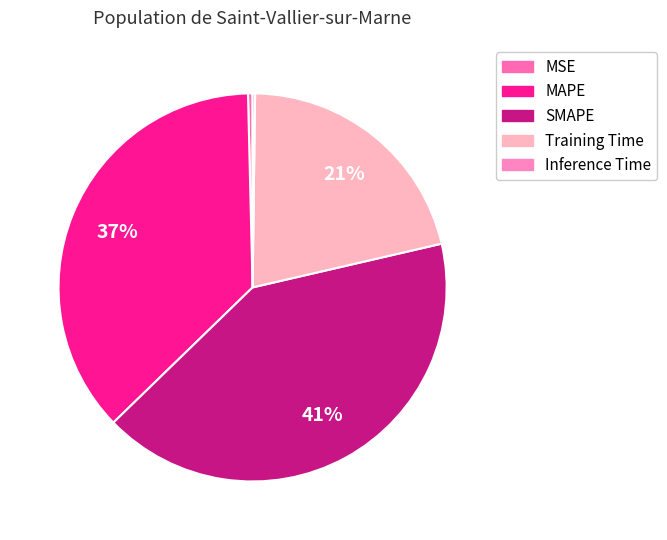

True or false: Training Time accounts for 21% of the total.

True